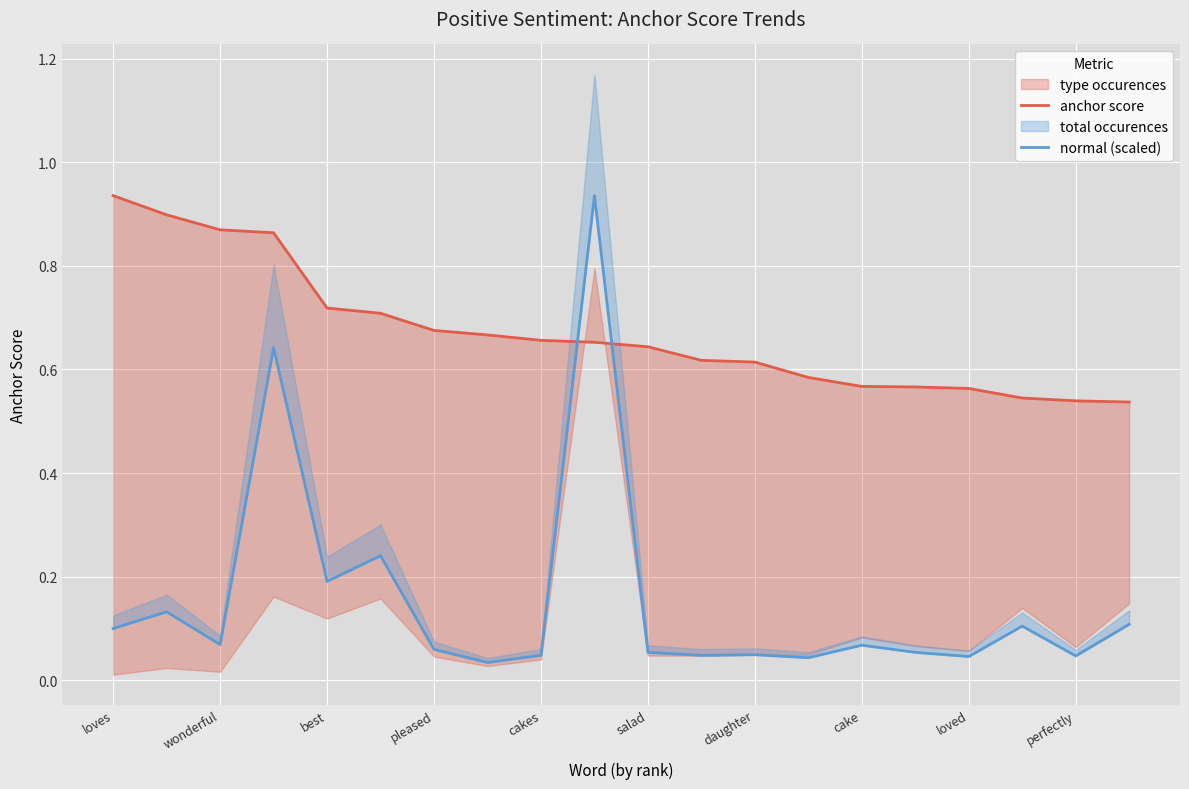

Which series ends up on top after the final intersection of normal (scaled) and anchor score?

anchor score